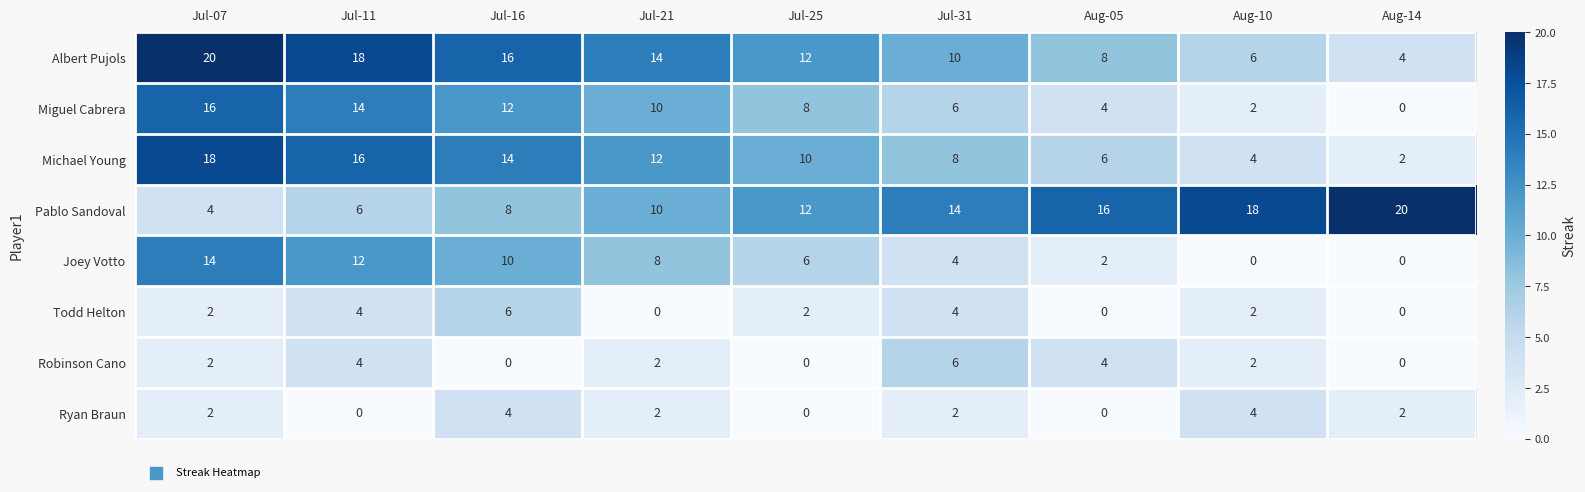

What is the spread (max minus min) of values at Jul-16?

16